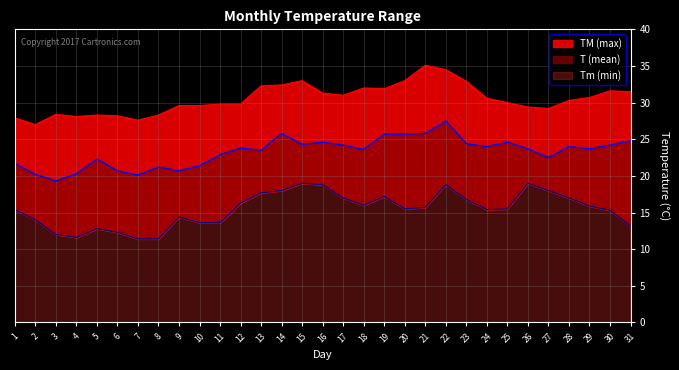

At which label is Tm closest to 15?

30